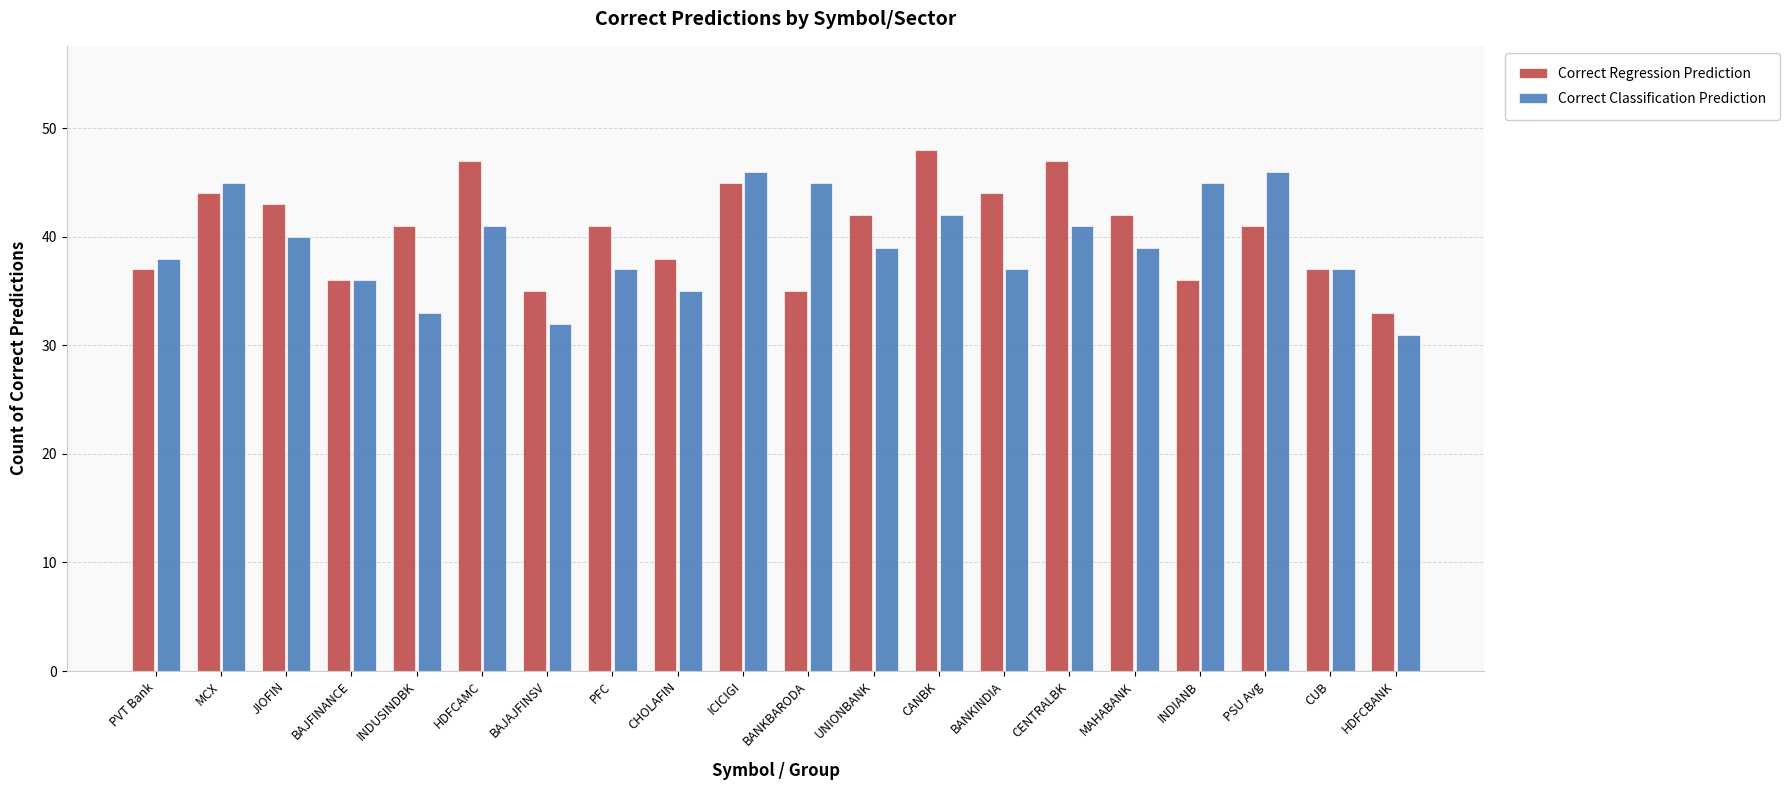

What is the difference between the Correct Classification Prediction values at JIOFIN and BAJAJFINSV?

8